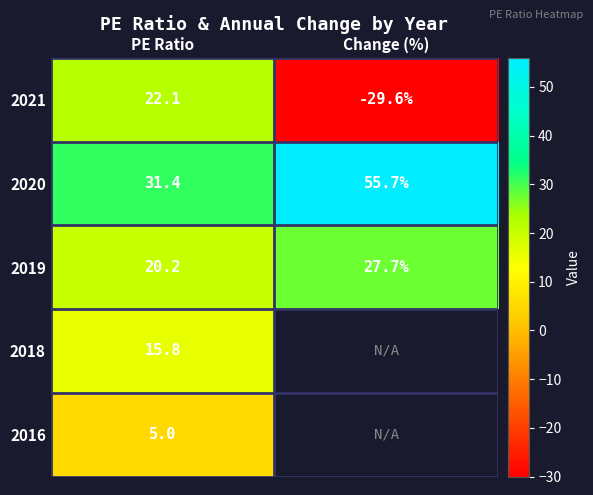

What is the spread (max minus min) of values at PE Ratio?

26.4